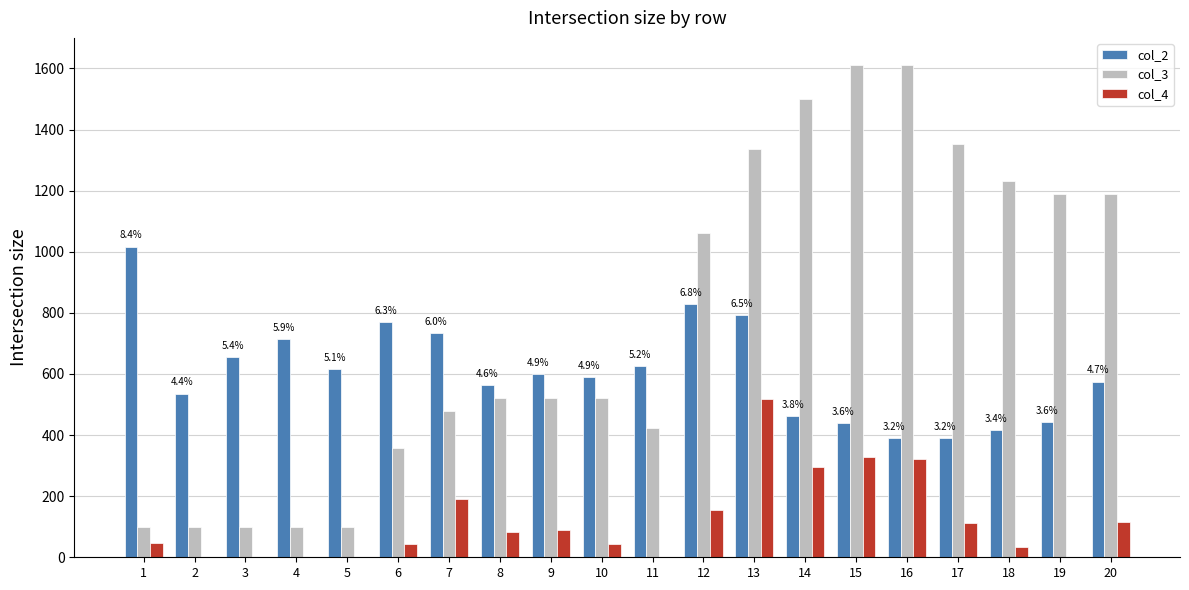

Which series has the largest total across all categories?

col_3